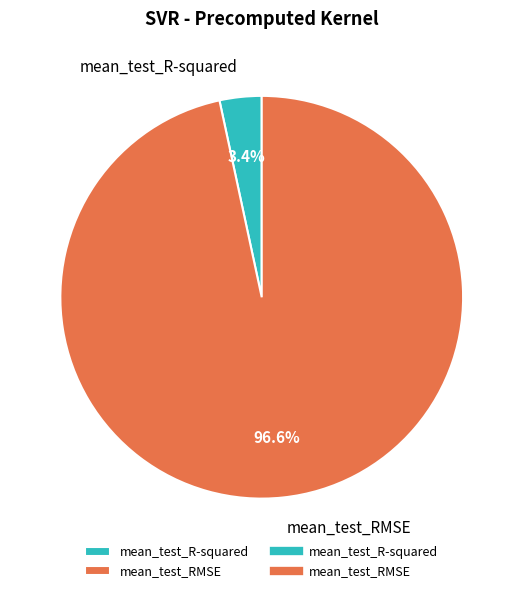

To the nearest percent, what percentage of the pie is mean_test_R-squared?

3%